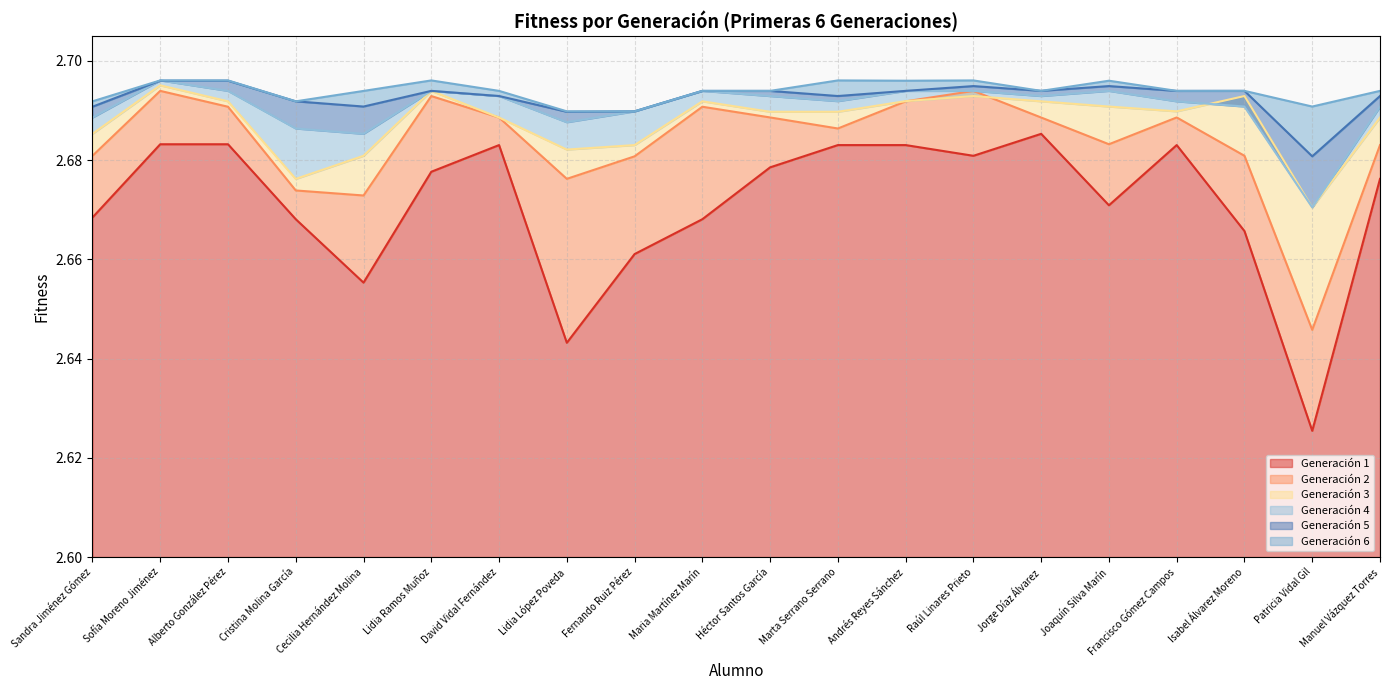

True or false: Generación 1 and Generación 6 cross at least once.

False